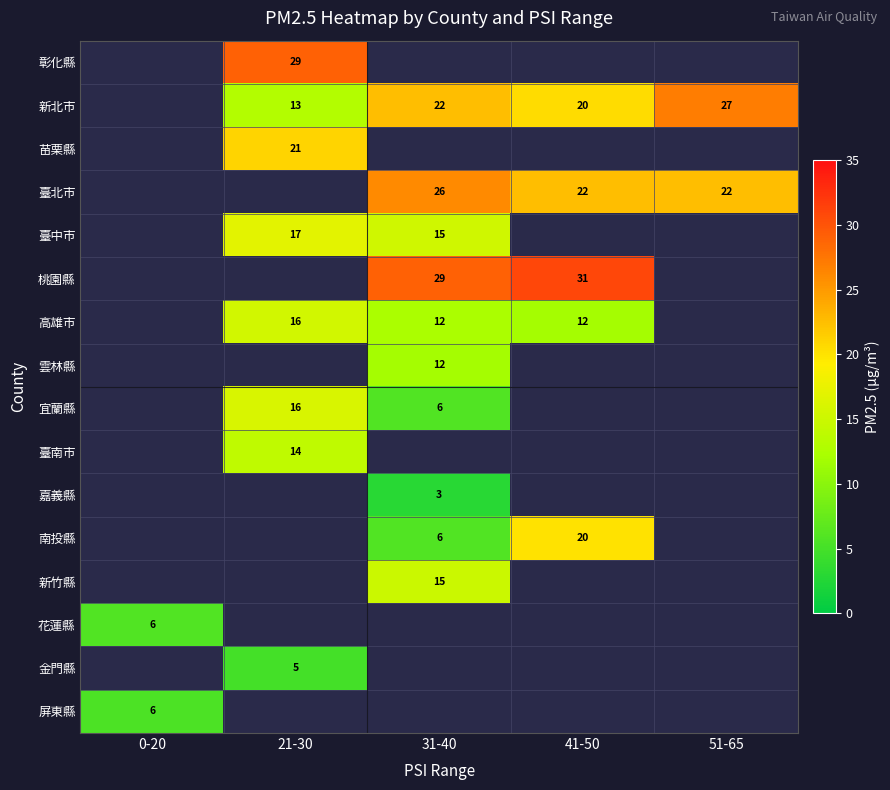

The 金門縣 series shows 5 at 21-30. True or false?

True